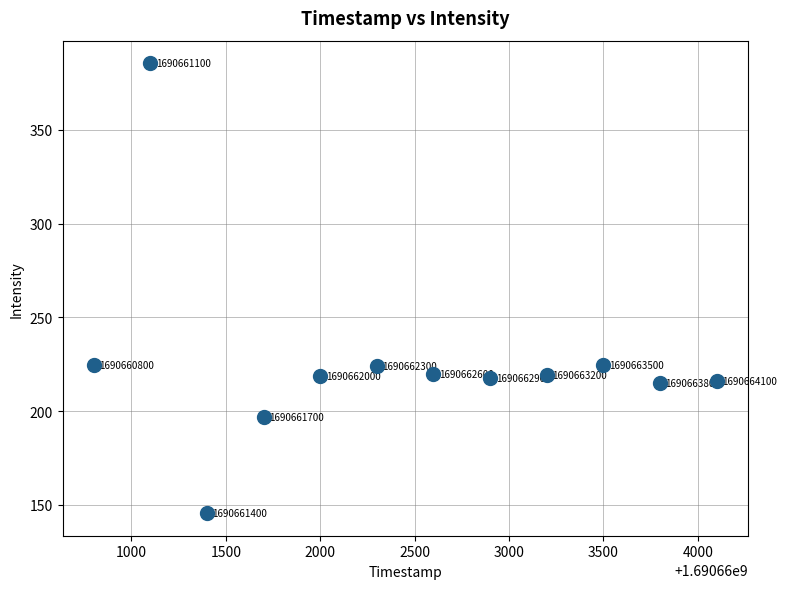

What Y value in the scatter plot is closest to 265?

224.6